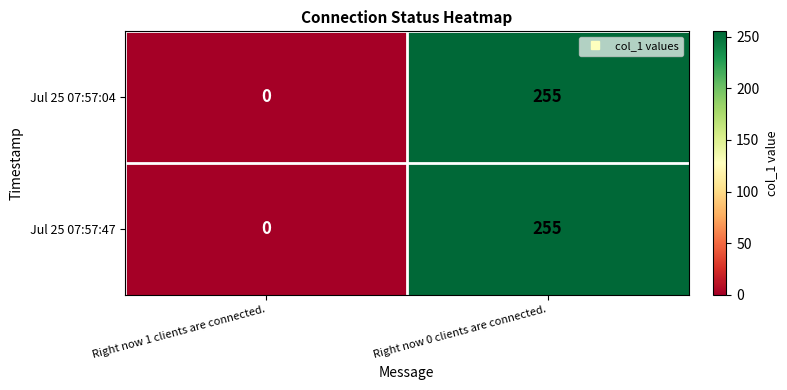

What is the sum of all Jul 25 07:57:04 values?

255